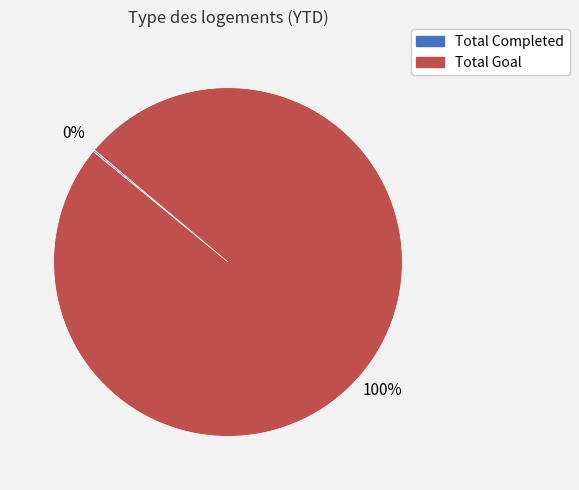

Which slice is the largest?

Total Goal